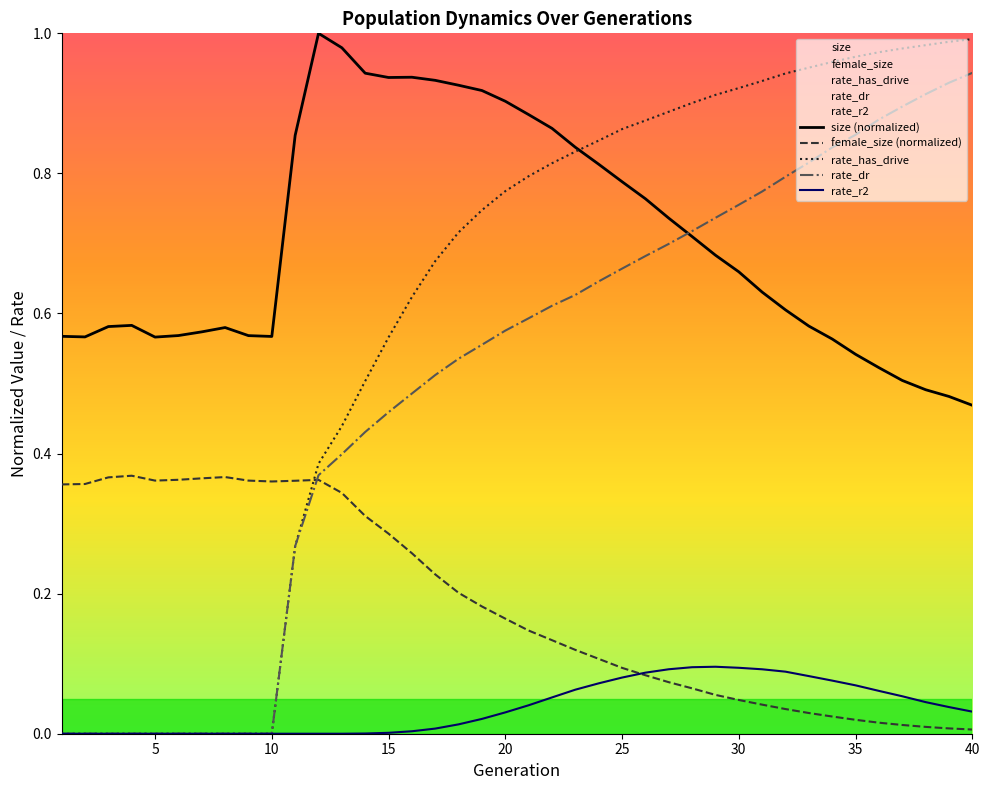

Does the chart have visible grid lines?

No